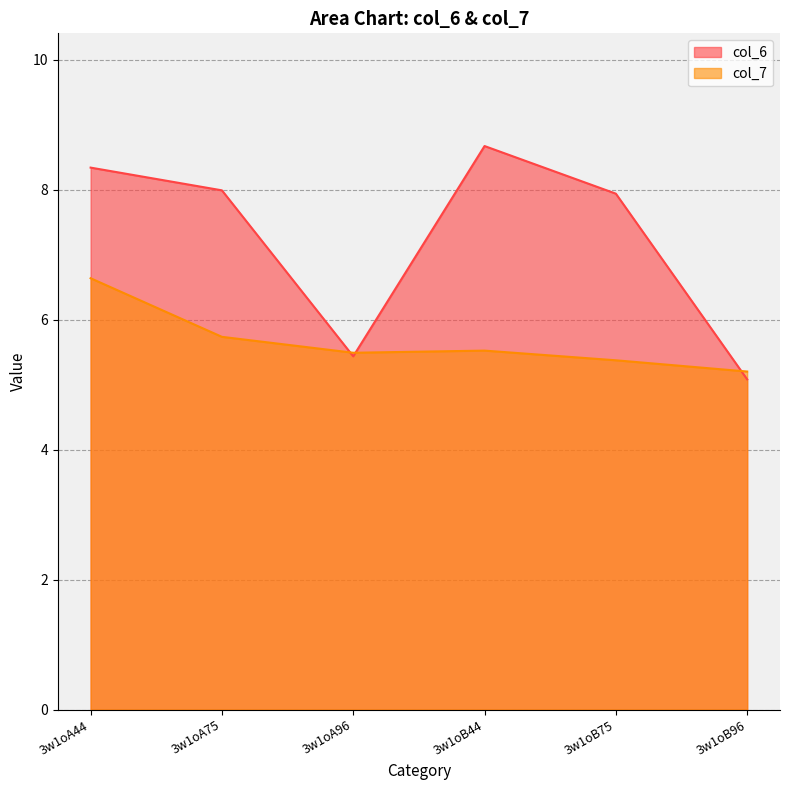

How many times do col_6 and col_7 cross each other?

3